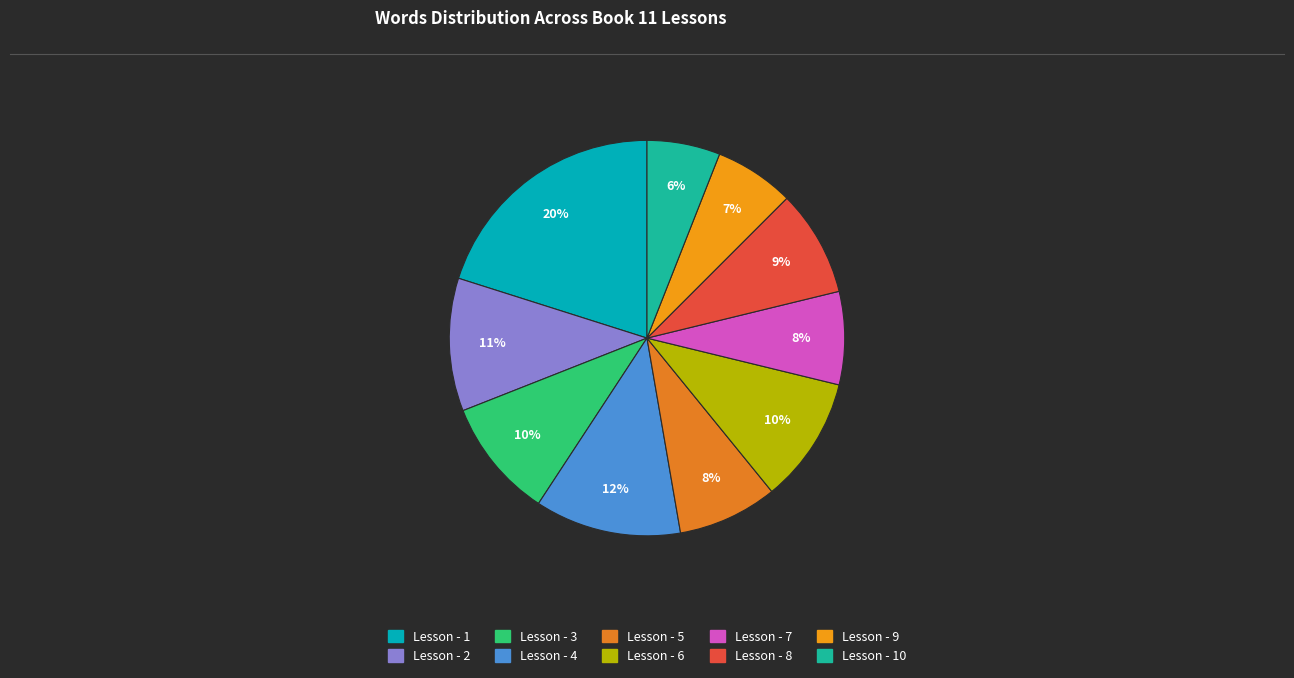

Which category has the smallest portion of the pie?

Lesson - 10